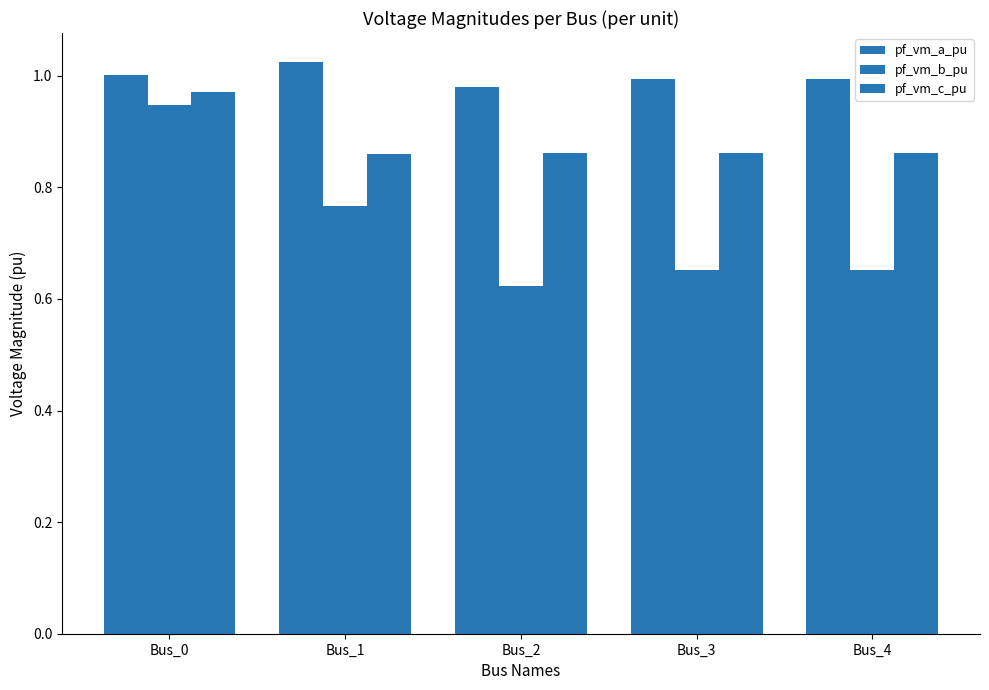

What is the difference between the highest and lowest values at Bus_4?

0.3